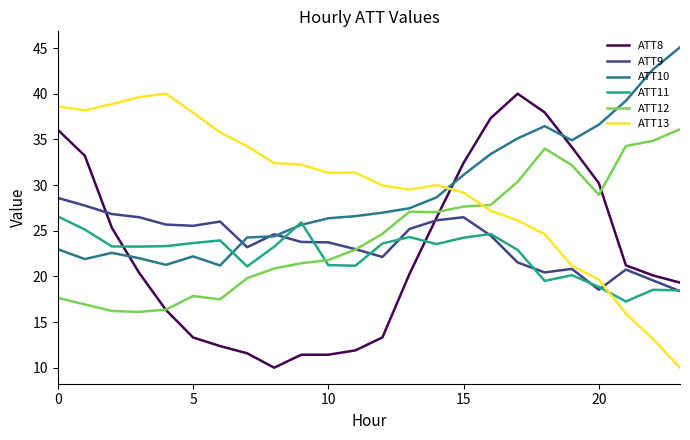

What is the highest value of the ATT10 series?

45.1